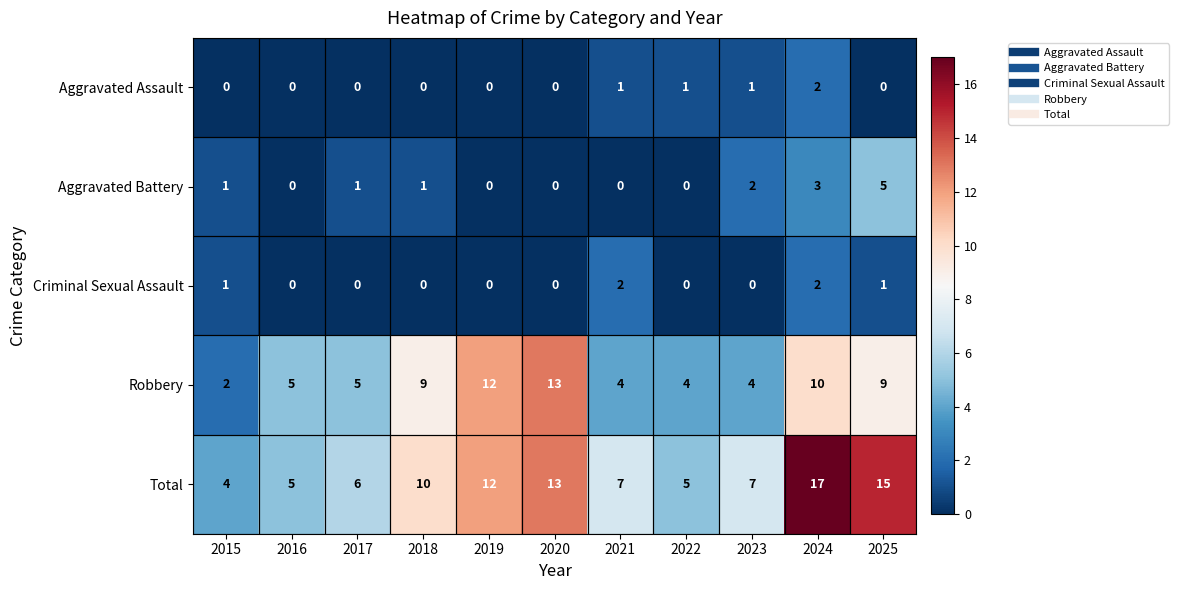

Between 2015 and 2023, which series saw the biggest shift?

Total